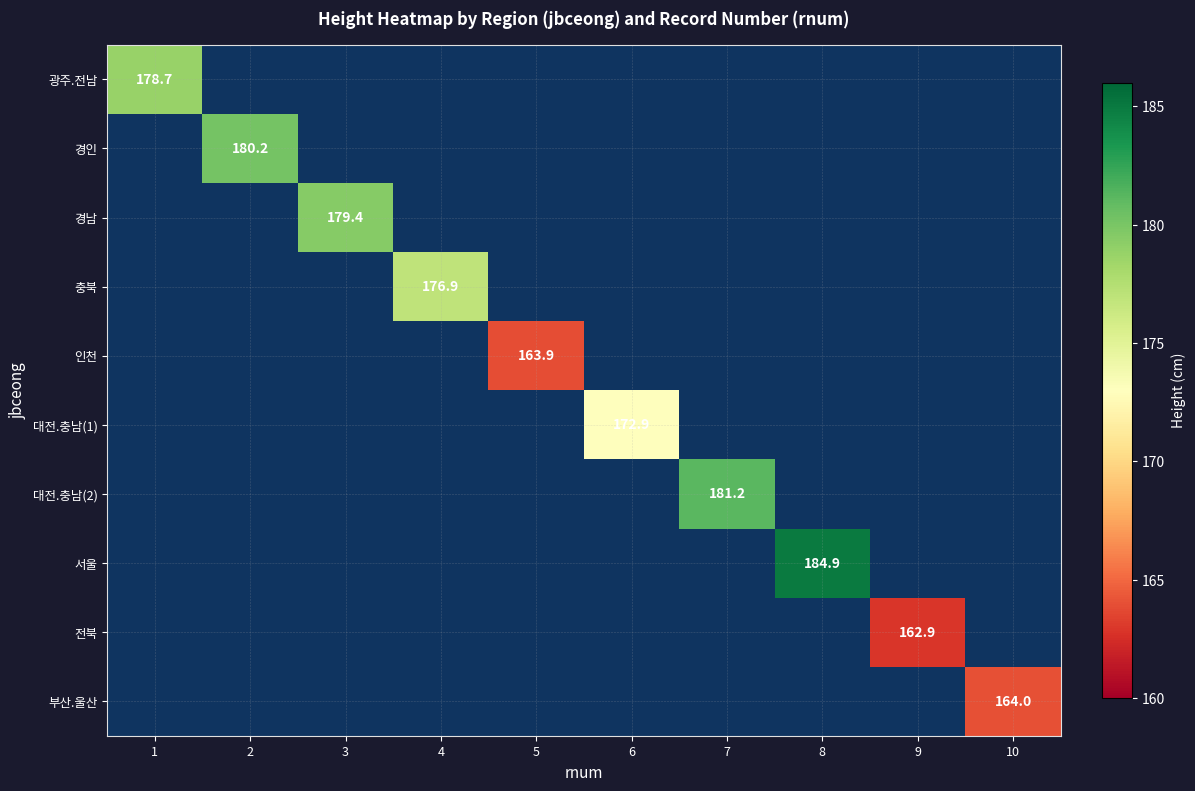

Which has a higher value, 10 or 7?

7